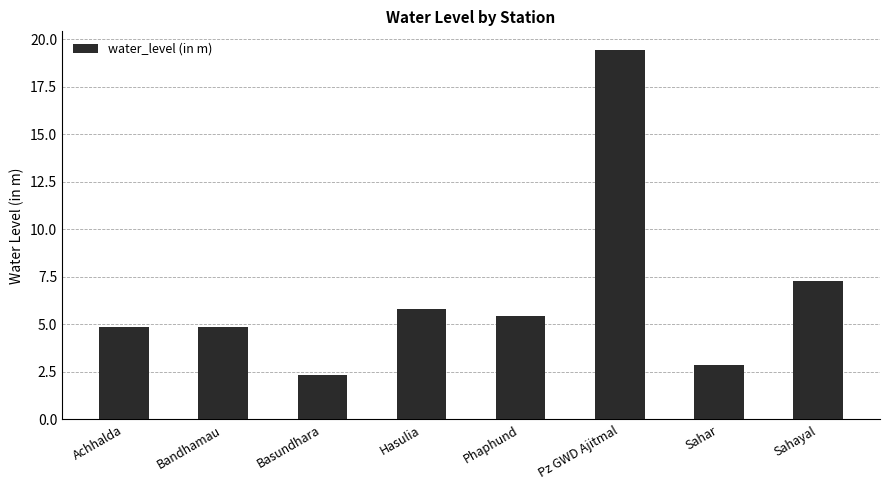

What is the smallest value displayed?

2.4